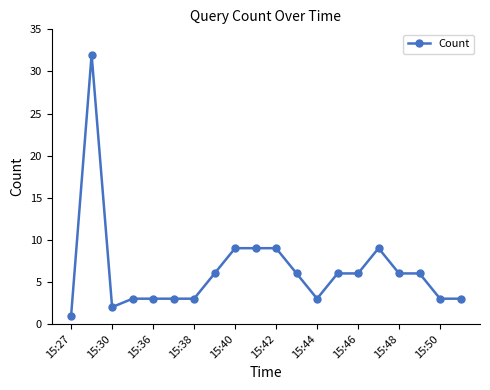

What is the difference between the second highest and second lowest values?

7